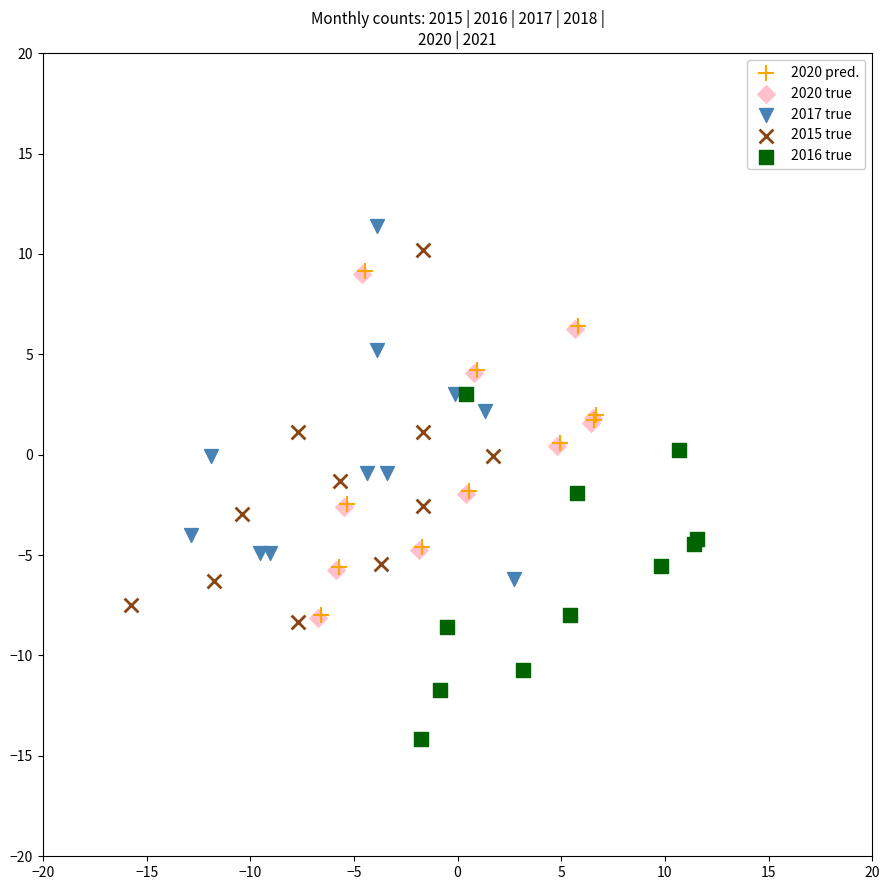

Which series reaches the minimum Y coordinate?

2016 true